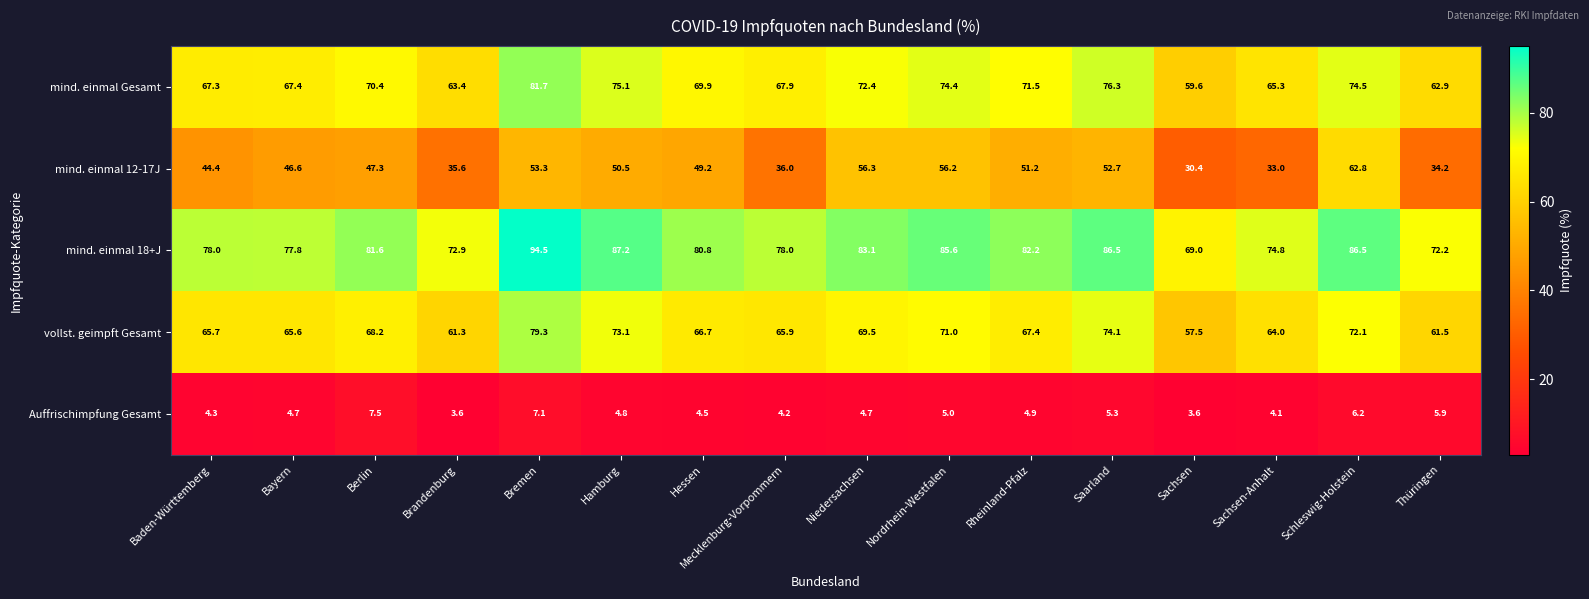

What is the sum of the vollst. geimpft Gesamt values at Hamburg and Nordrhein-Westfalen?

144.1